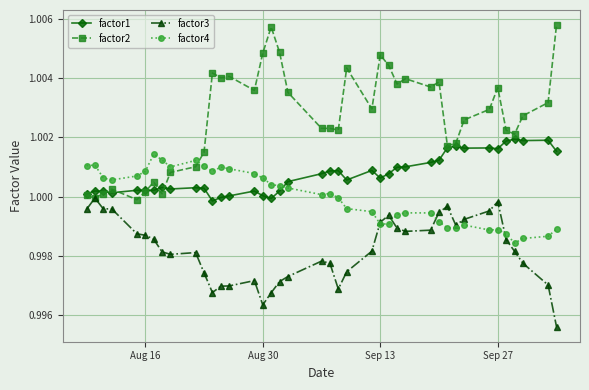

Rank the series by their average value, from highest to lowest.

factor2, factor1, factor4, factor3